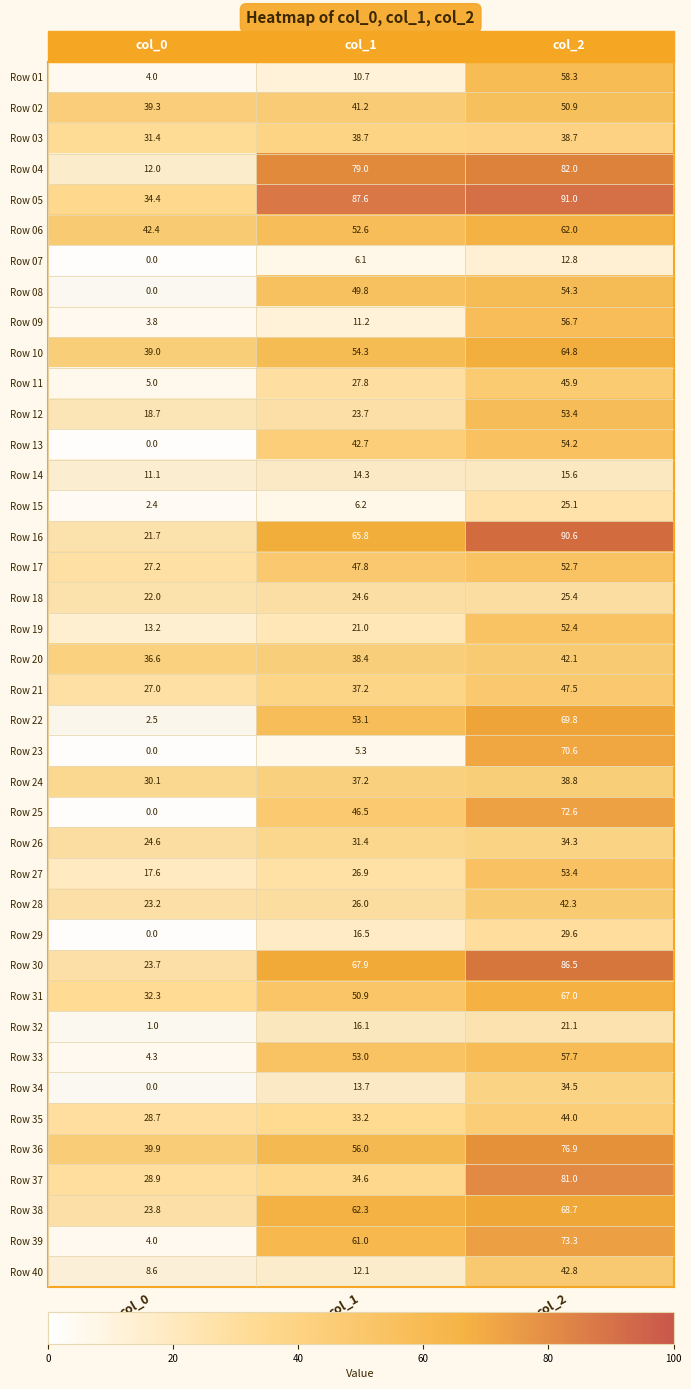

What is the sum of all Row 03 values?

108.8